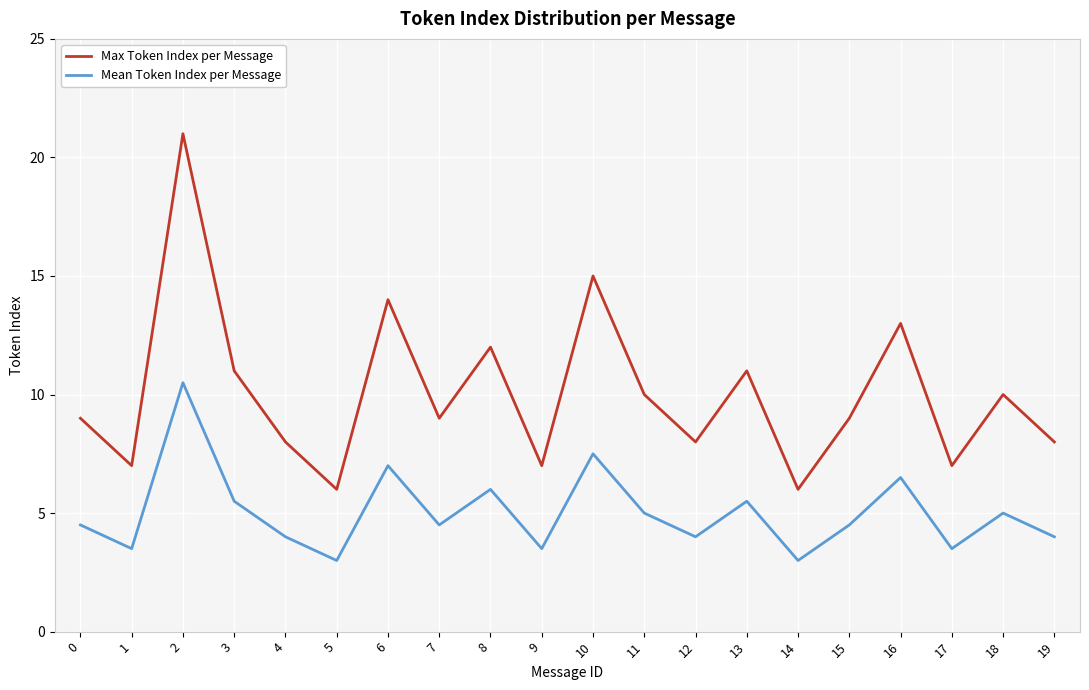

What is the difference between the maximum and minimum values in the Max Token Index per Message series?

15.0